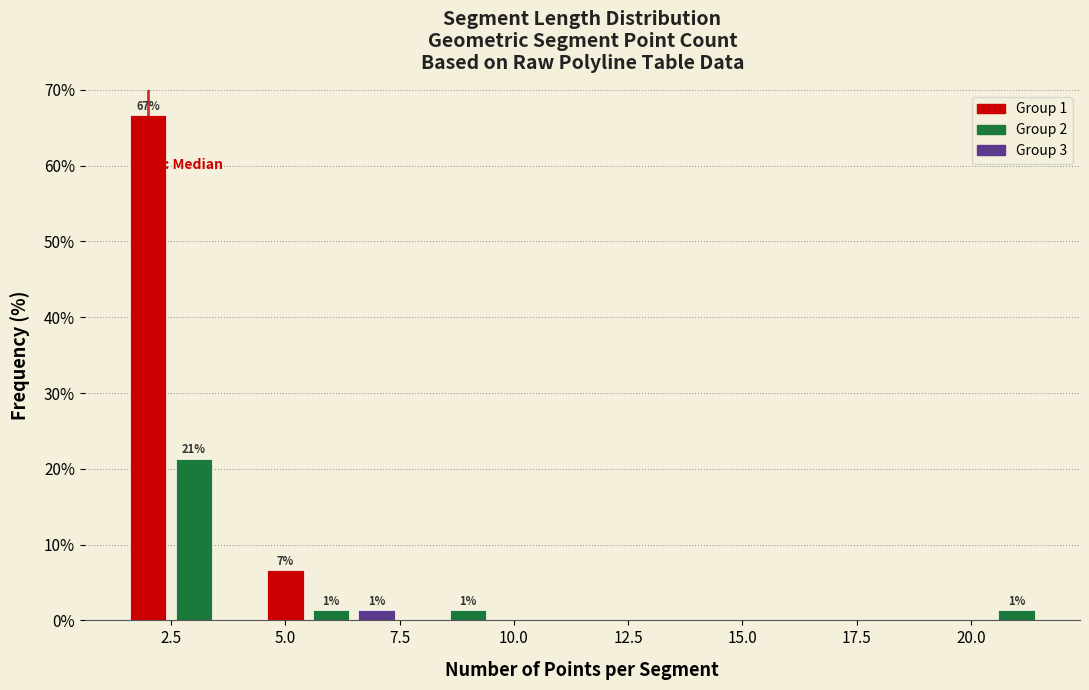

Around what value on the x-axis is the tallest bar? Give the approximate position of its centre, as read against the axis.

2.0